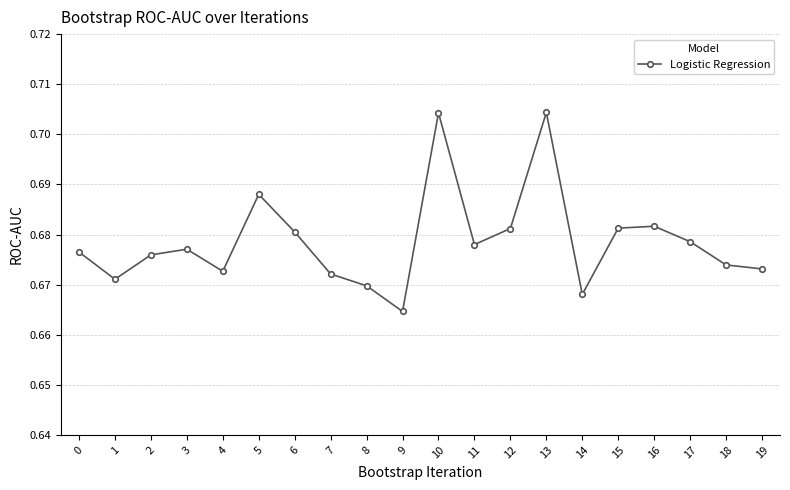

At which category does the chart reach its minimum across all series?

9